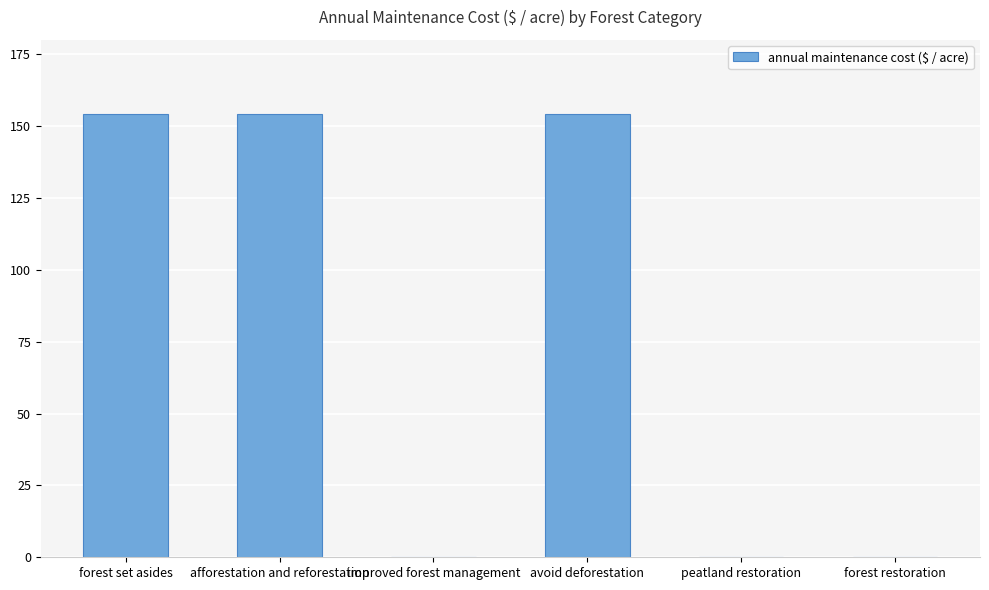

Approximately how many times larger is the value at forest set asides compared to afforestation and reforestation?

1.0